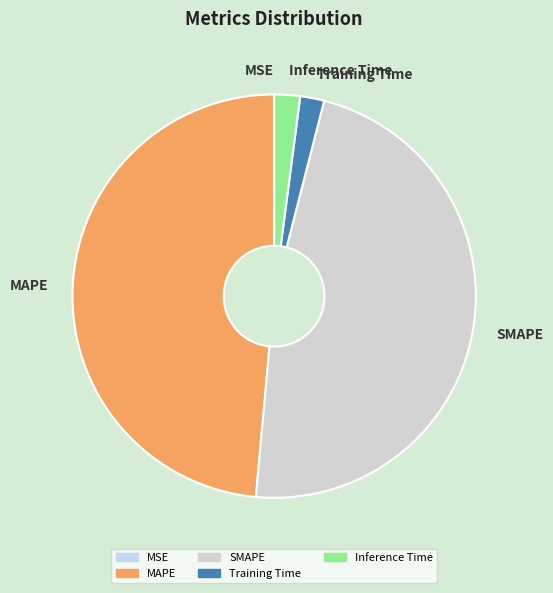

Which has a higher value, SMAPE or Training Time?

SMAPE